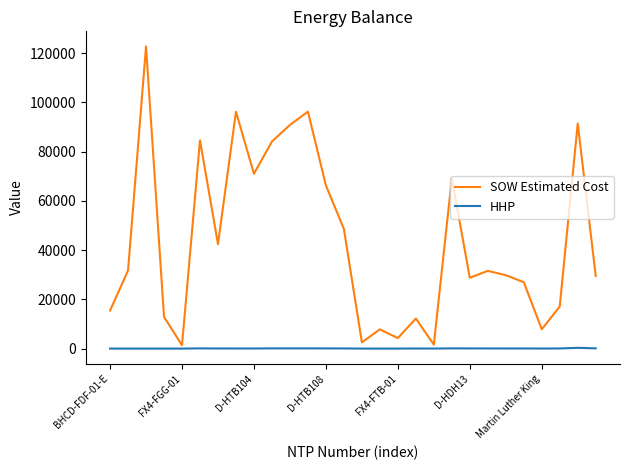

Which series has the largest total across all categories?

SOW Estimated Cost